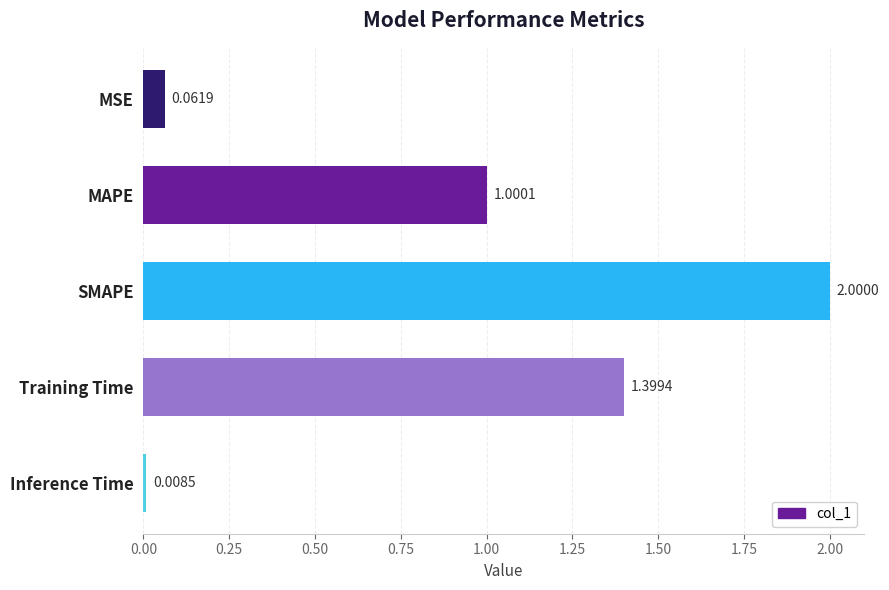

Rank the categories by value from lowest to highest.

Inference Time, MSE, MAPE, Training Time, SMAPE